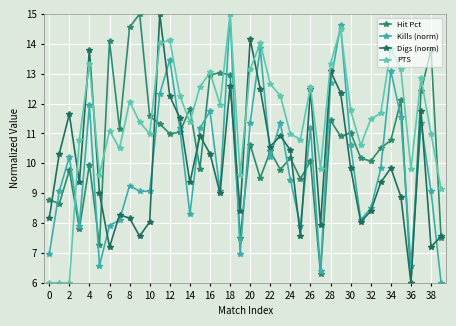

Does the chart display data point markers on the line(s)?

Yes